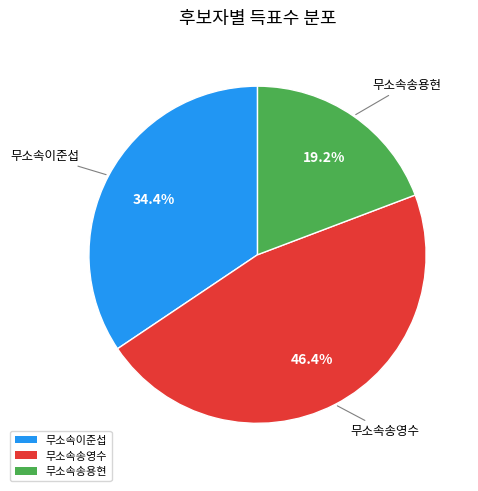

Is there any slice that represents more than half of the pie?

No